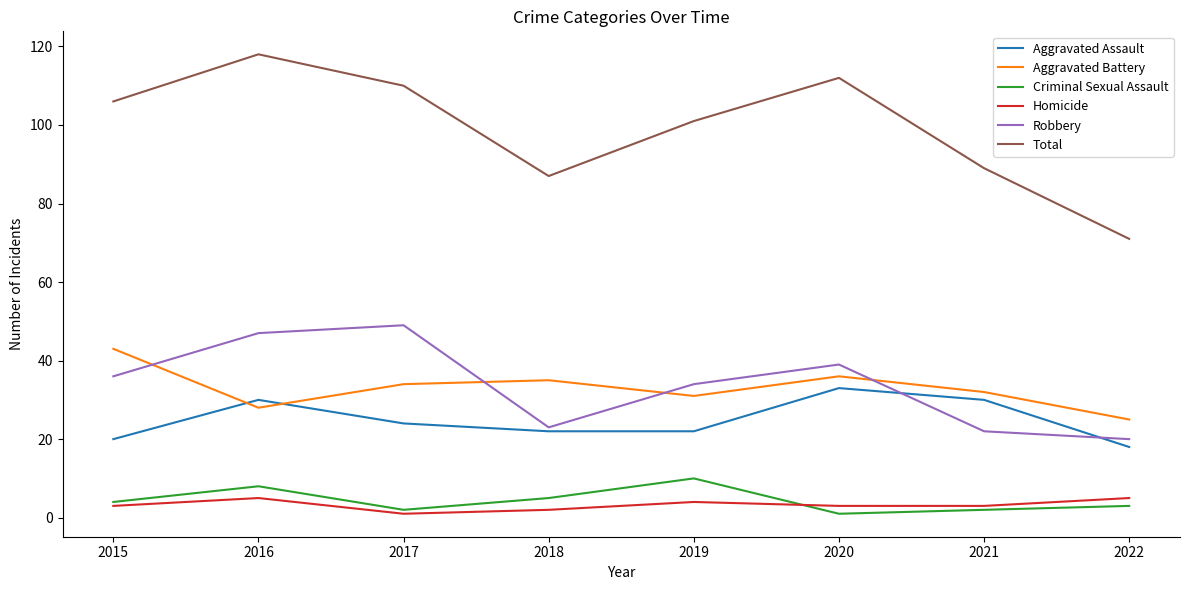

At how many categories does at least one series exceed 23?

8